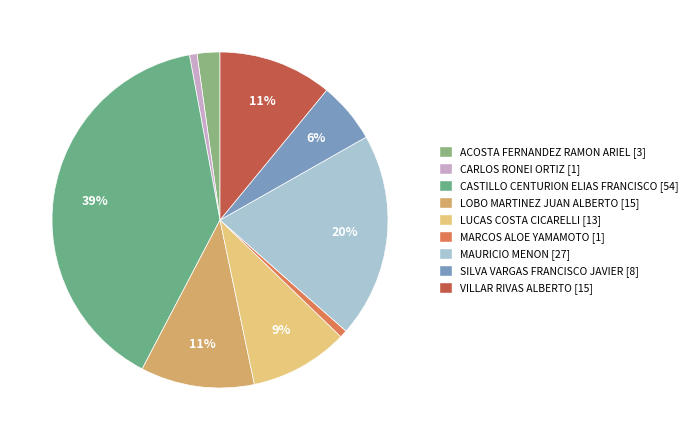

How many slices are in this pie chart?

9